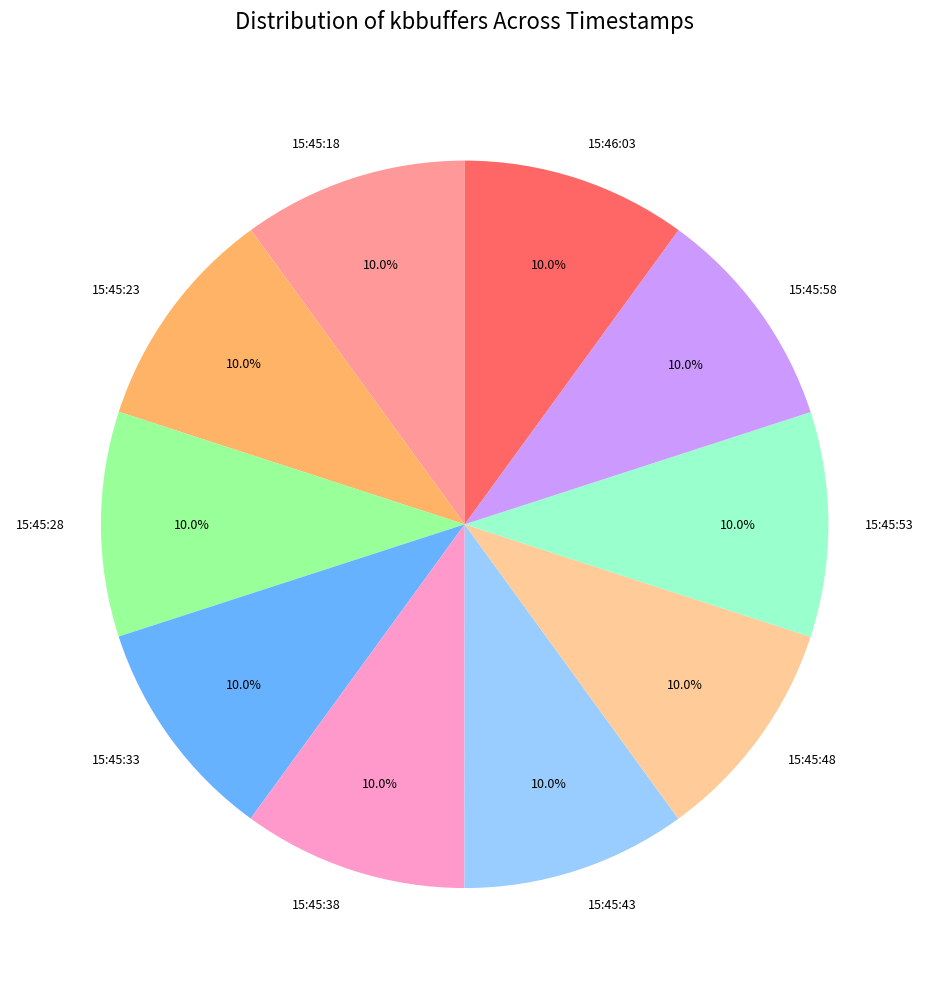

How many segments does this pie chart have?

10